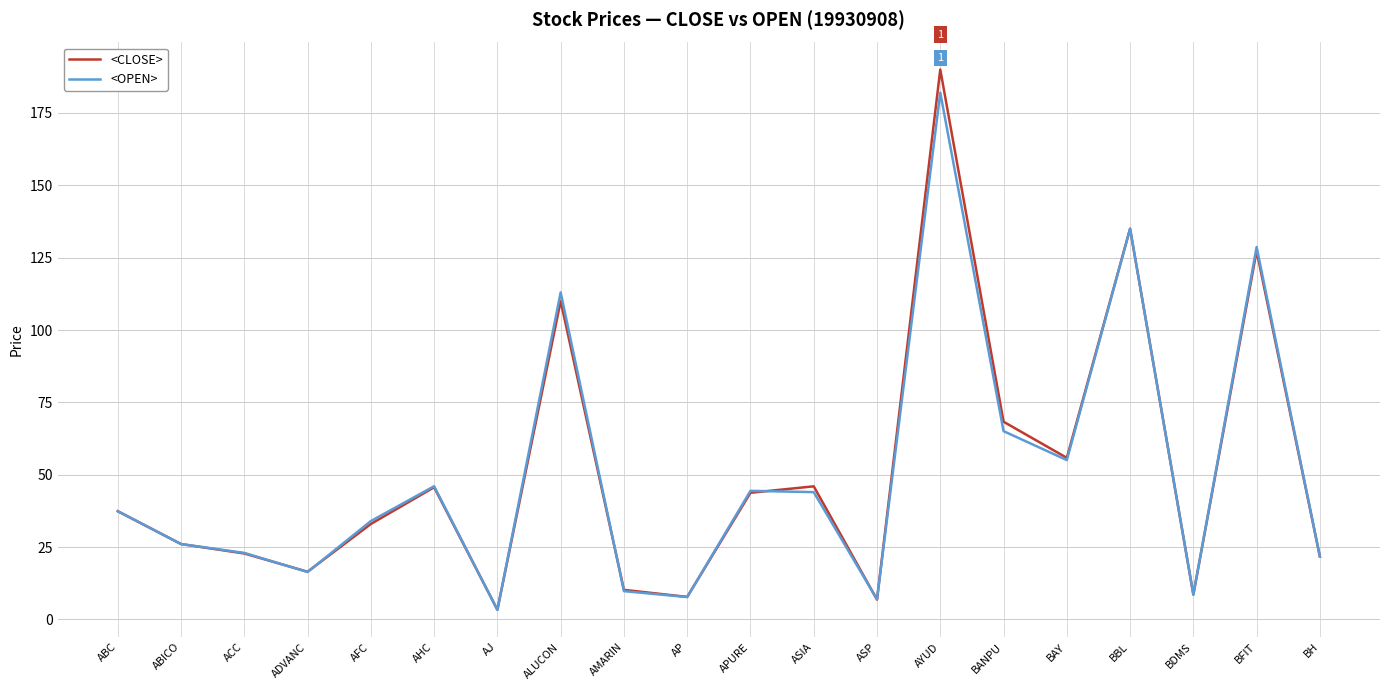

How many lines are shown in the chart?

2